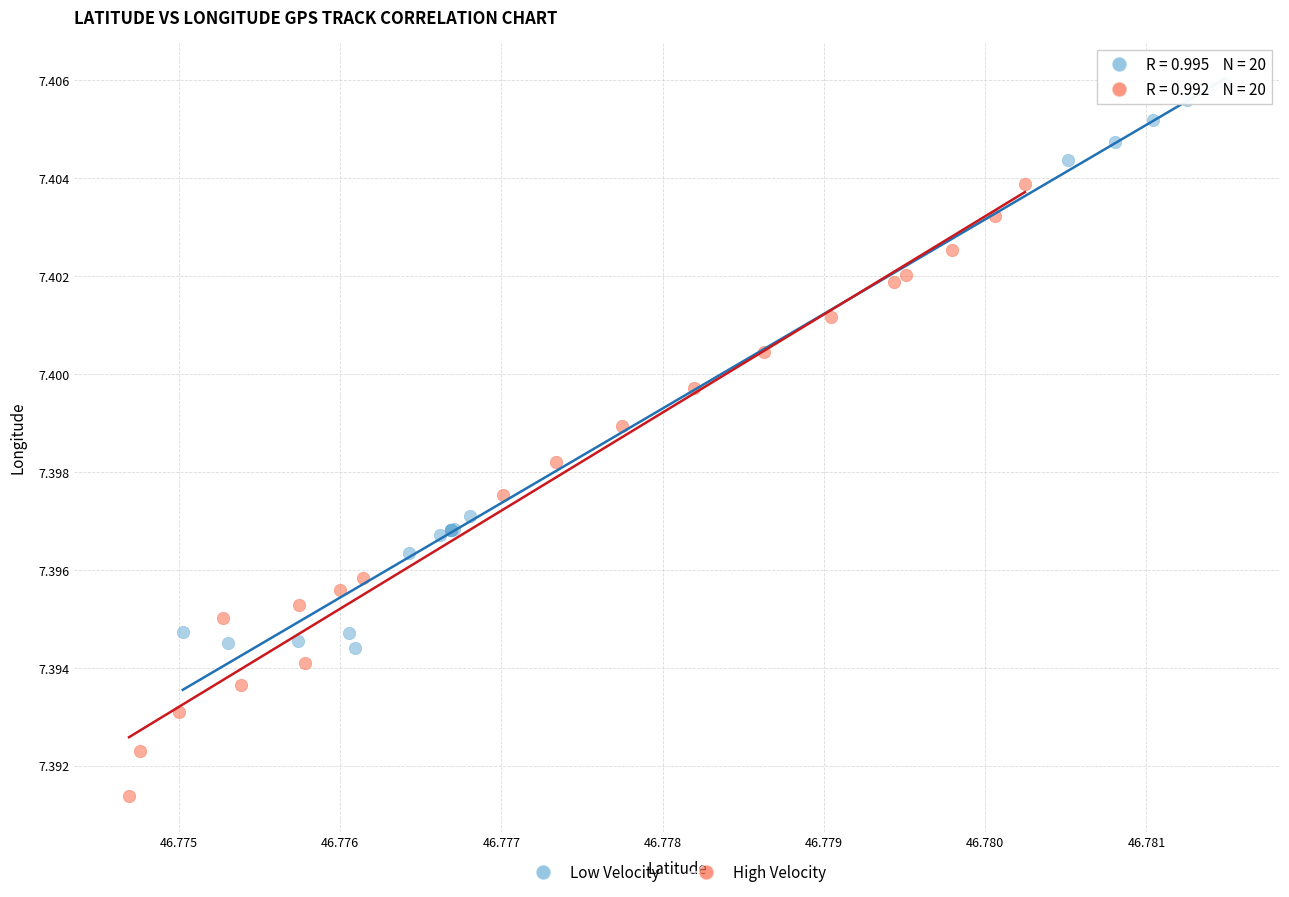

Which series reaches the minimum Y coordinate?

High Velocity